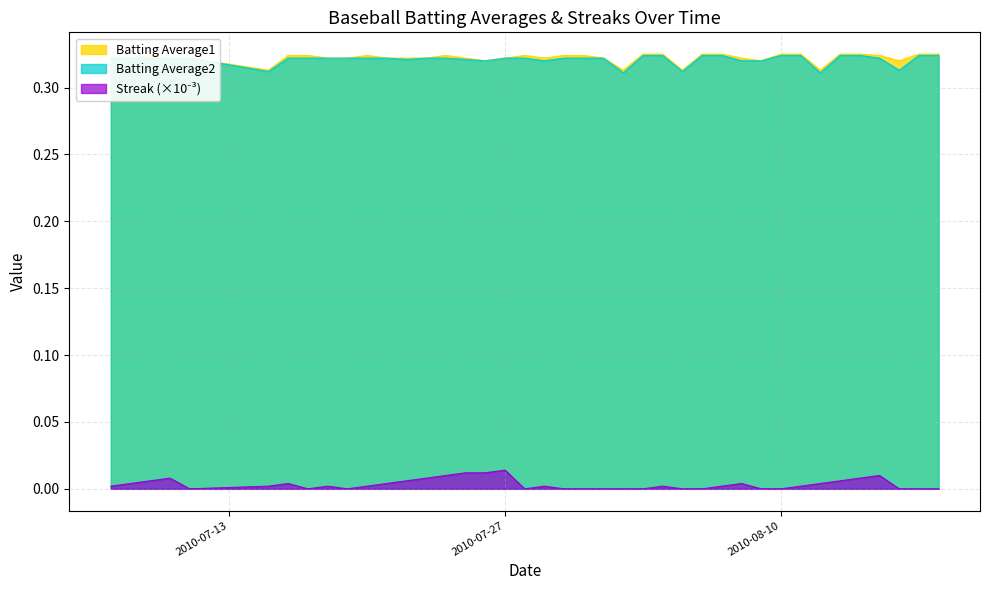

List the labels in order of Batting Average1 value, largest first.

2010-08-03, 2010-08-04, 2010-08-06, 2010-08-07, 2010-08-10, 2010-08-11, 2010-08-13, 2010-08-14, 2010-08-17, 2010-08-18, 2010-07-07, 2010-07-09, 2010-07-16, 2010-07-17, 2010-07-20, 2010-07-24, 2010-07-28, 2010-07-30, 2010-07-31, 2010-08-15, 2010-07-08, 2010-07-10, 2010-07-11, 2010-07-18, 2010-07-19, 2010-07-21, 2010-07-22, 2010-07-23, 2010-07-25, 2010-07-27, 2010-07-29, 2010-08-01, 2010-08-08, 2010-07-26, 2010-08-09, 2010-08-16, 2010-07-15, 2010-08-02, 2010-08-05, 2010-08-12